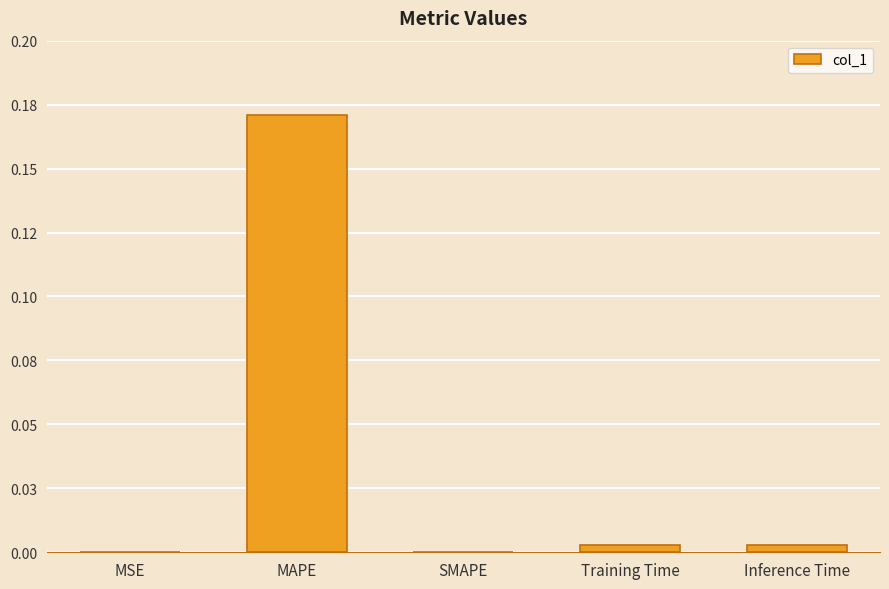

Which category has the lowest value across all series?

SMAPE